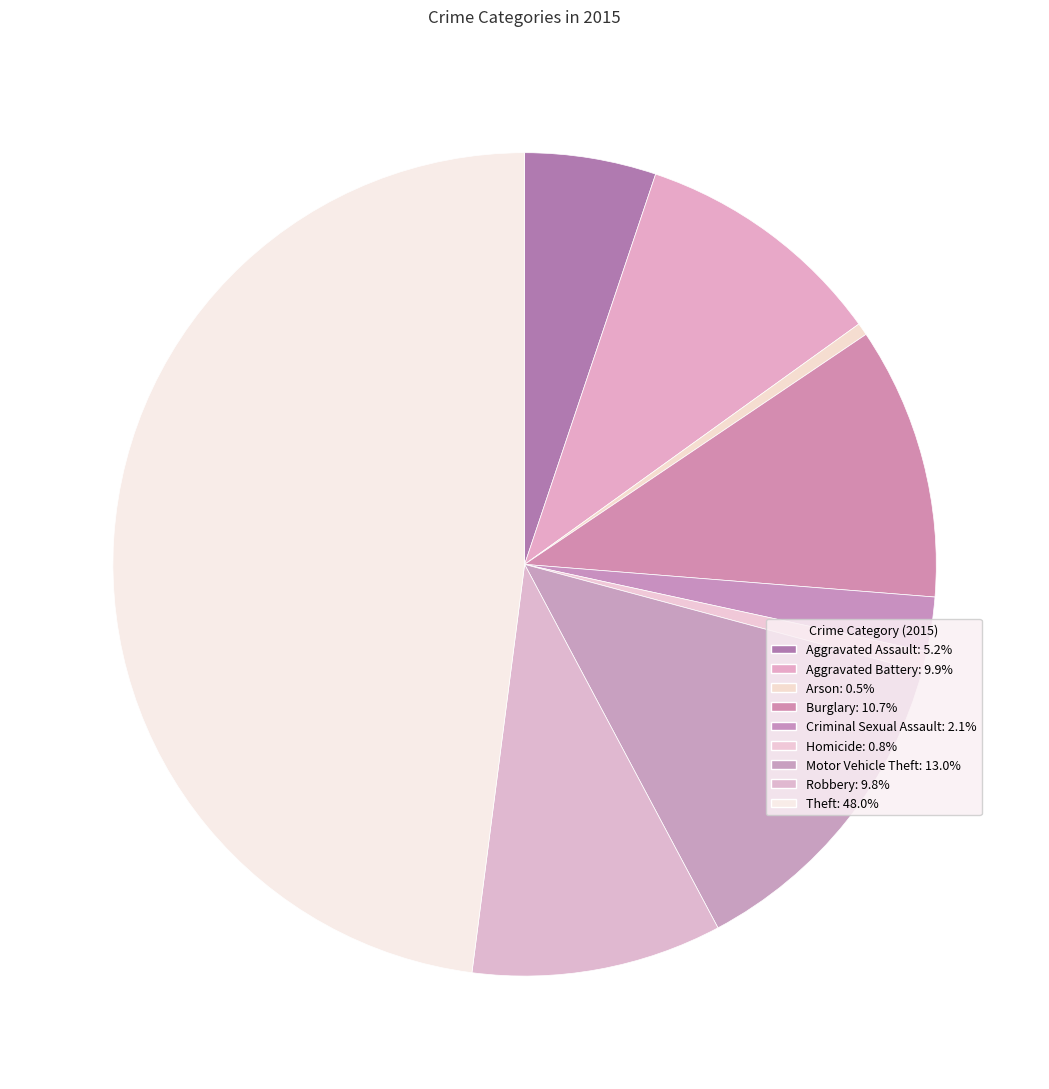

How many segments does this pie chart have?

9